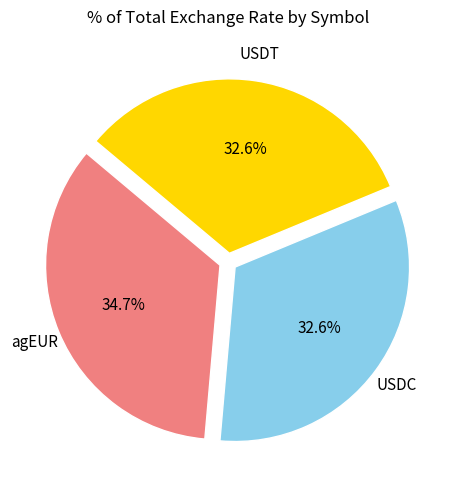

Does any single category account for the majority?

No